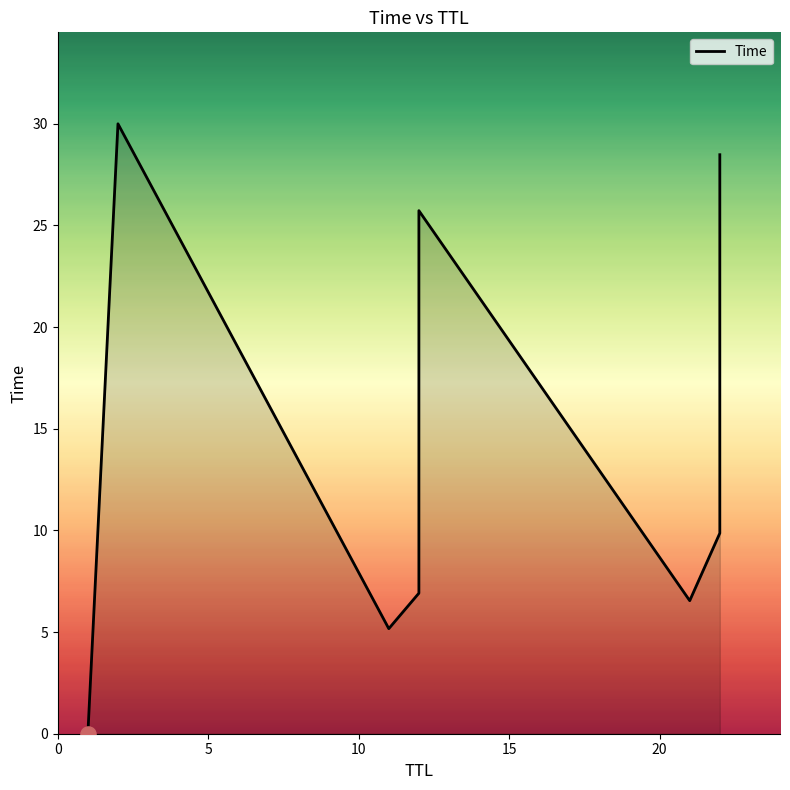

What is the change in value from 1 to 2?

+30.0